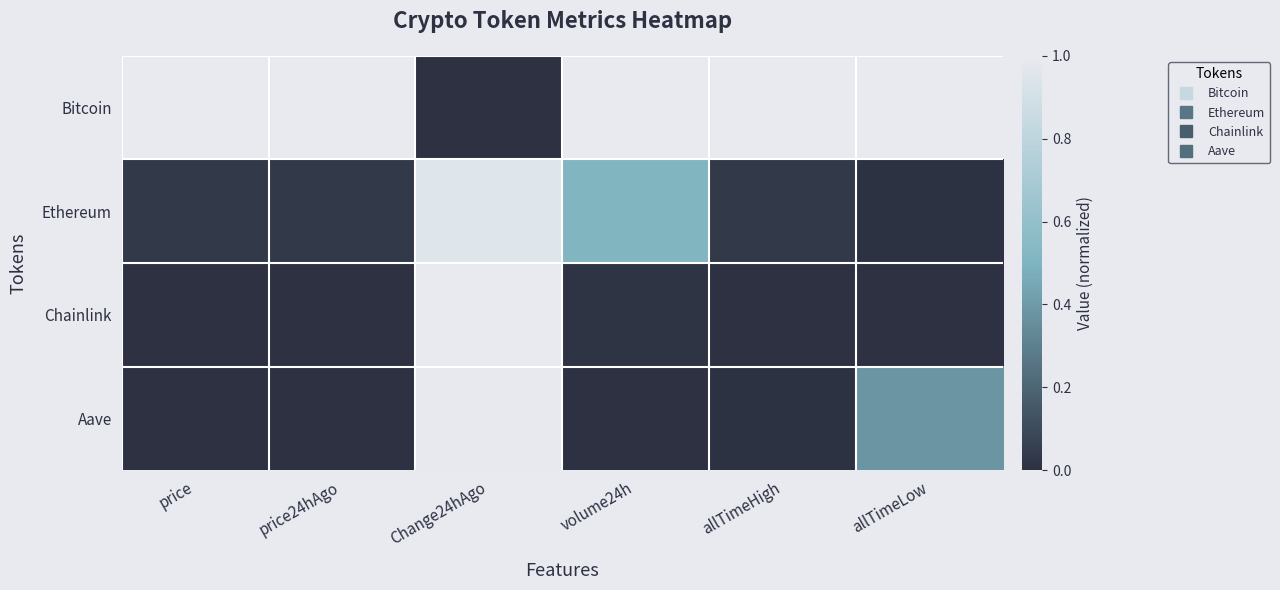

Reading left to right, what are all the values shown in this chart?

Bitcoin: price=1.0	price24hAgo=1.0	Change24hAgo=0.0	volume24h=1.0	allTimeHigh=1.0	allTimeLow=1.0
Ethereum: price=0.0	price24hAgo=0.0	Change24hAgo=1.0	volume24h=0.5	allTimeHigh=0.0	allTimeLow=0.0
Chainlink: price=0.0	price24hAgo=0.0	Change24hAgo=1.0	volume24h=0.0	allTimeHigh=0.0	allTimeLow=0.0
Aave: price=0.0	price24hAgo=0.0	Change24hAgo=1.0	volume24h=0.0	allTimeHigh=0.0	allTimeLow=0.4